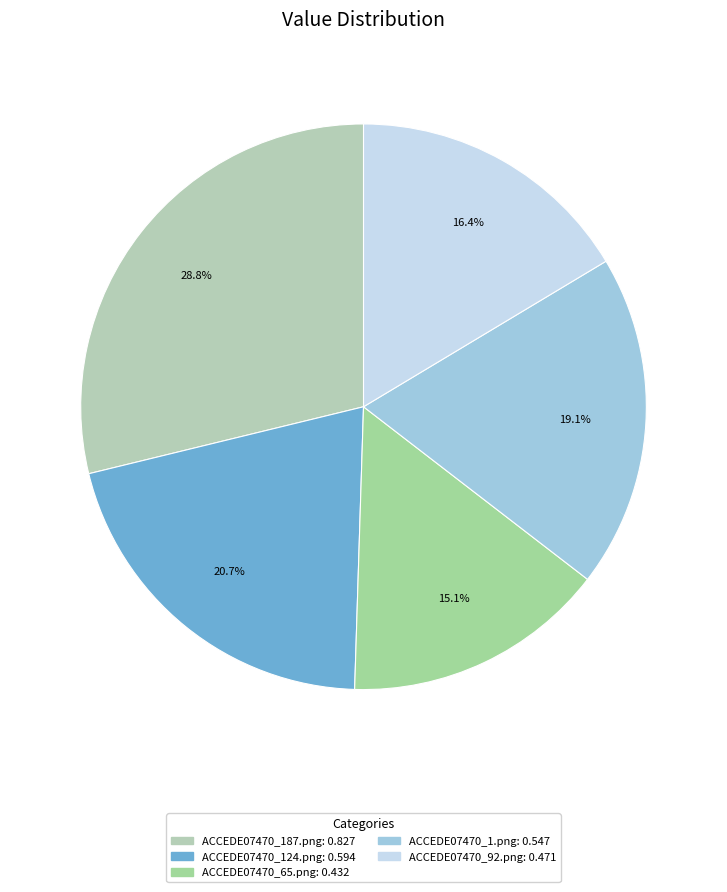

To the nearest percent, what is the combined percentage of ACCEDE07470_92.png and ACCEDE07470_65.png?

31%